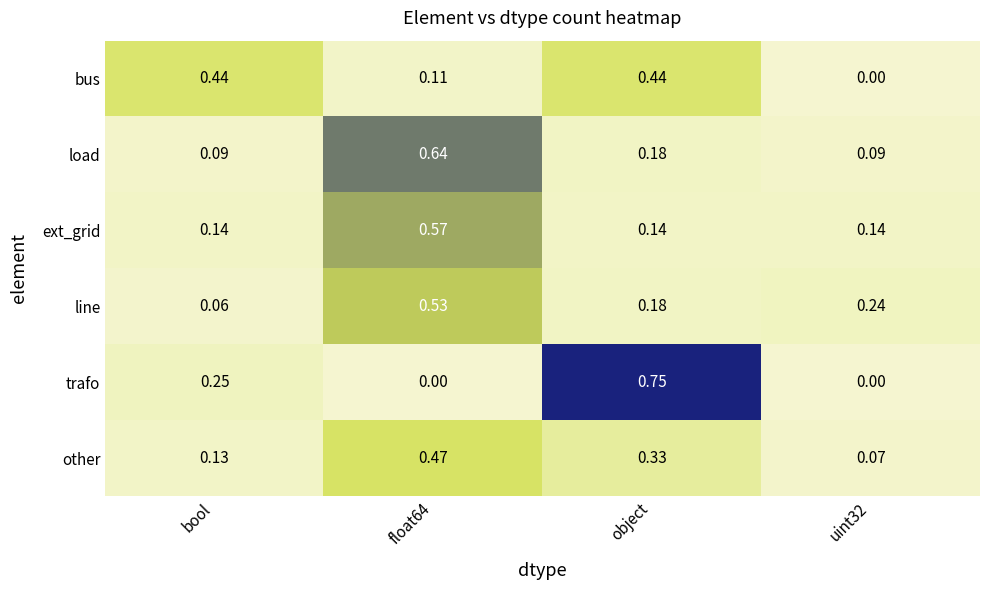

Rank the series by their maximum value, from lowest to highest.

bus, other, line, ext_grid, load, trafo